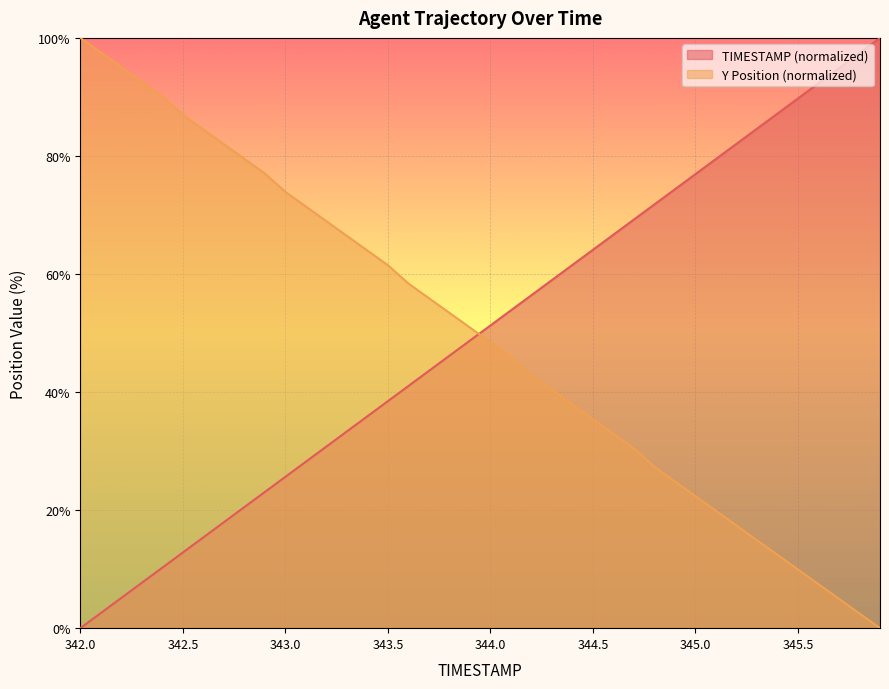

What is the maximum value shown in the chart?

100.0